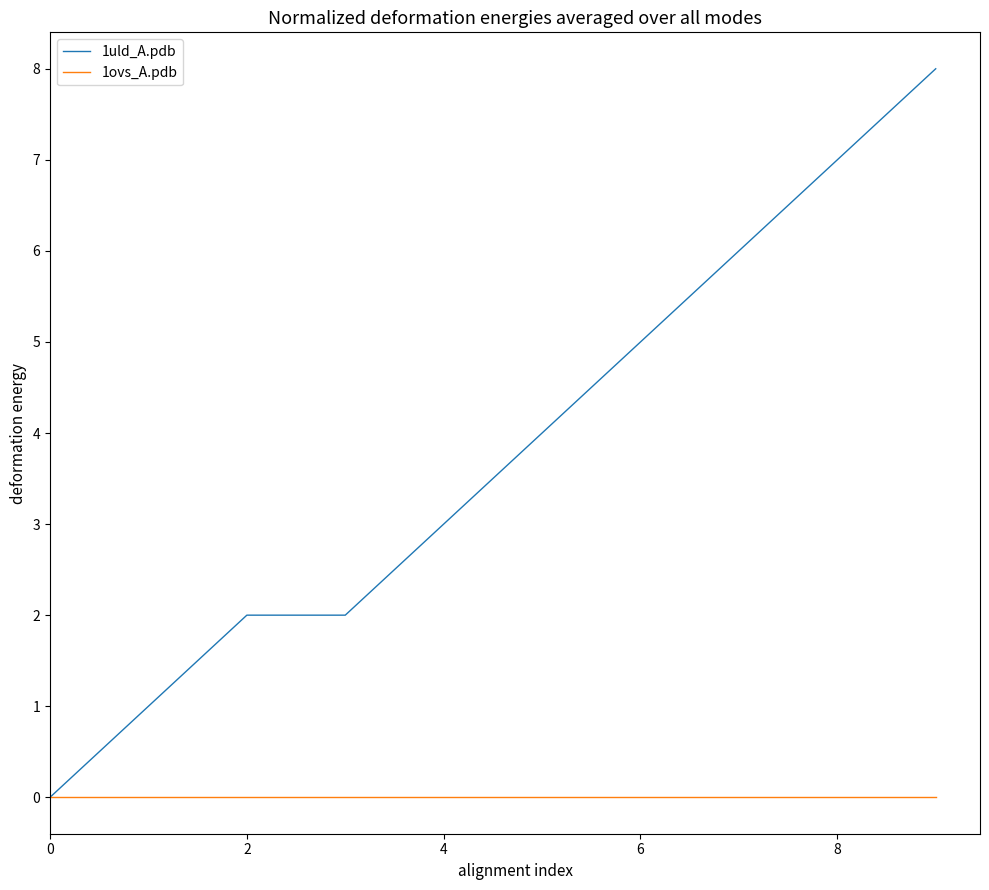

Does the chart display data point markers on the line(s)?

No